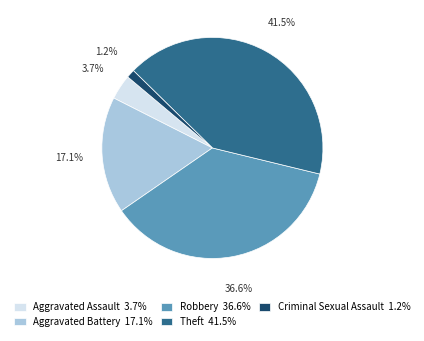

How many segments does this pie chart have?

5